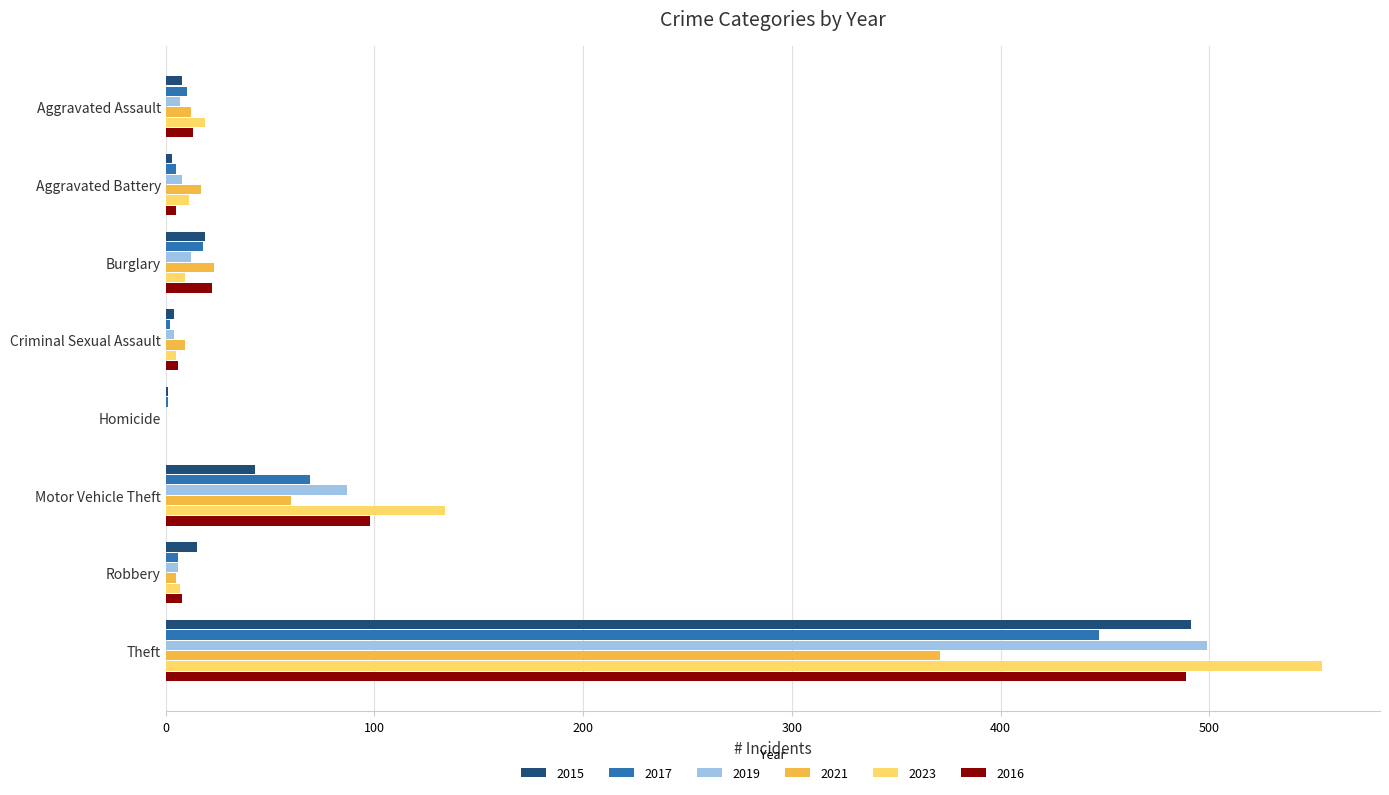

How many data points does each series have?

8